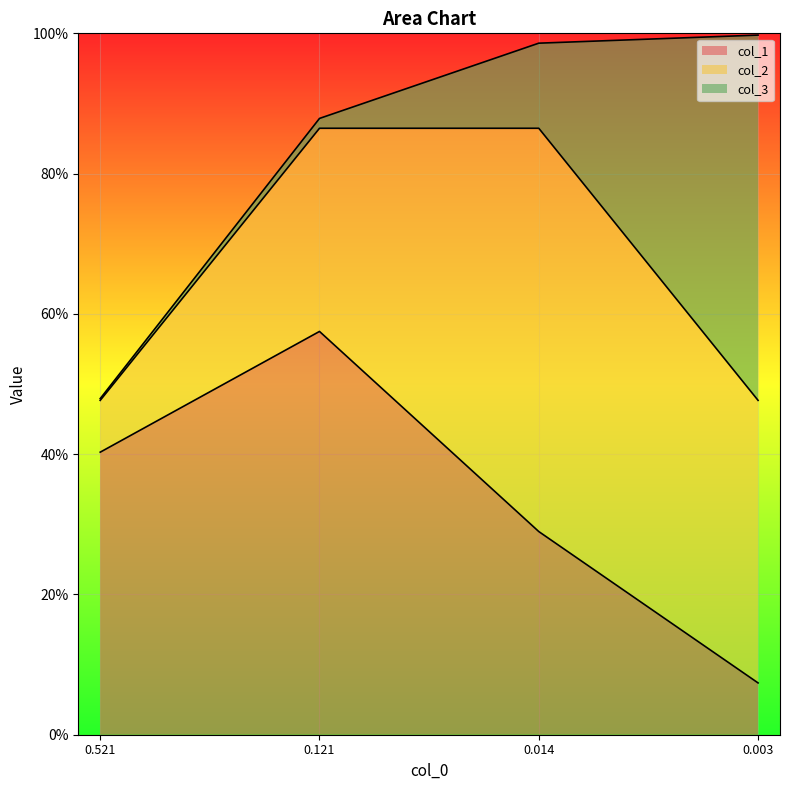

What is the lowest value of the col_1 series?

0.1